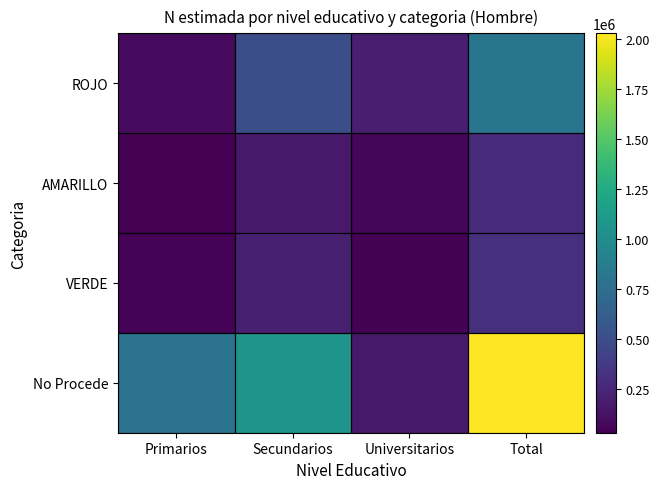

Which series changed the most between Primarios and Secundarios?

ROJO